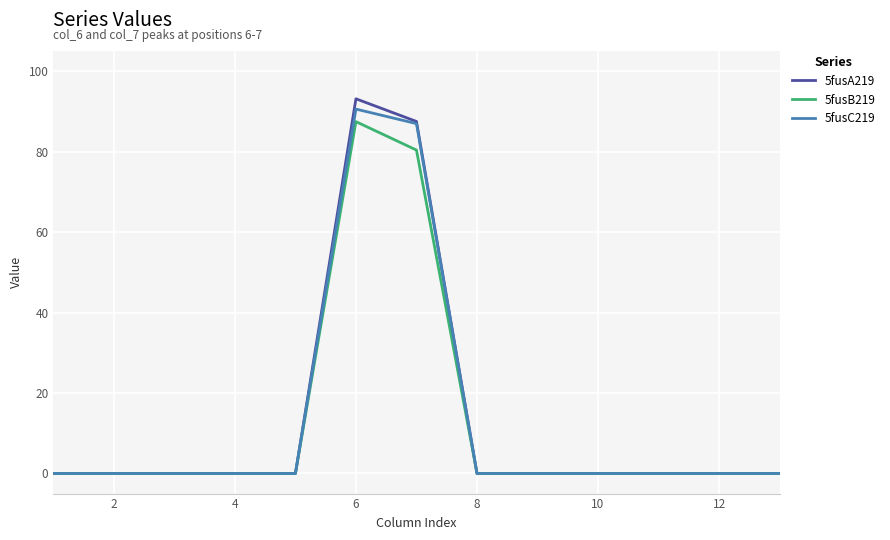

What is the greatest value displayed?

93.1